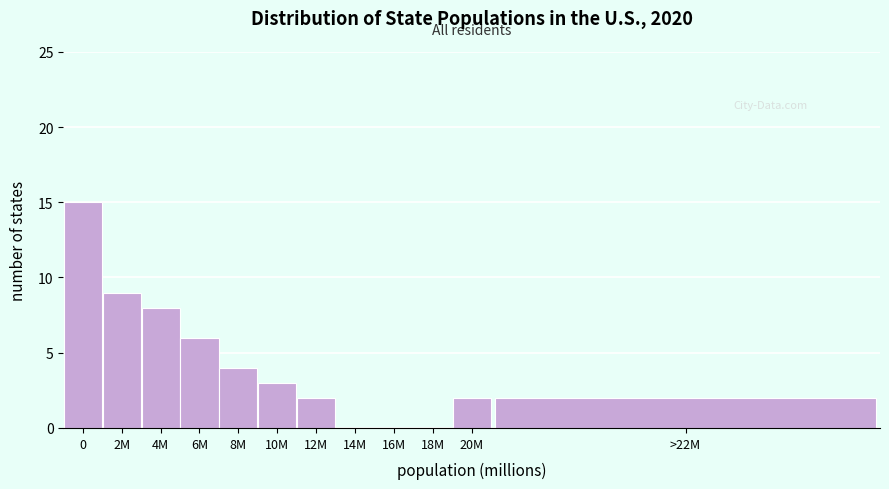

Reading left to right, transcribe all the data shown in this chart.

0=15	2M=9	4M=8	6M=6	8M=4	10M=3	12M=2	14M=0	16M=0	18M=0	20M=2	>22M=2